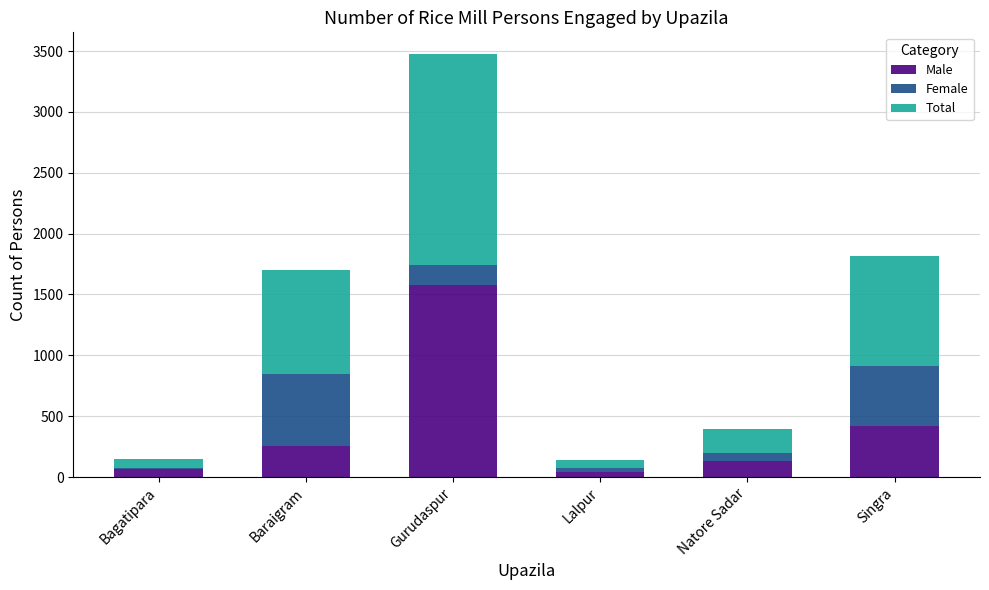

At which category is the sum across all series the highest?

Gurudaspur